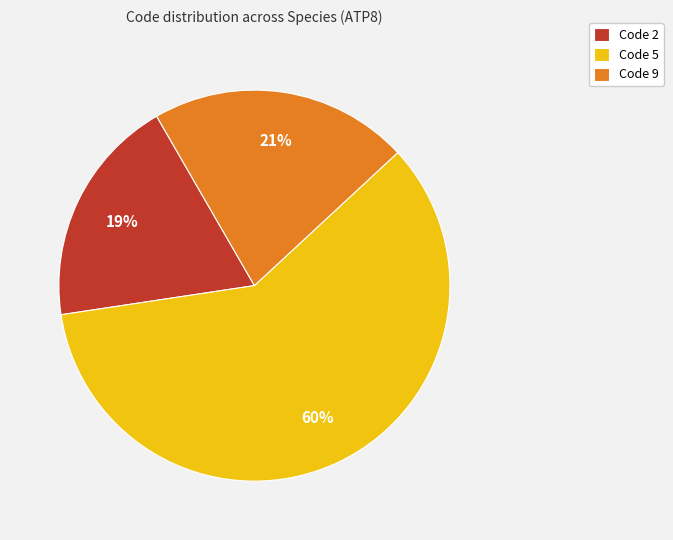

The Code 5 slice represents 60% of the pie. True or false?

True